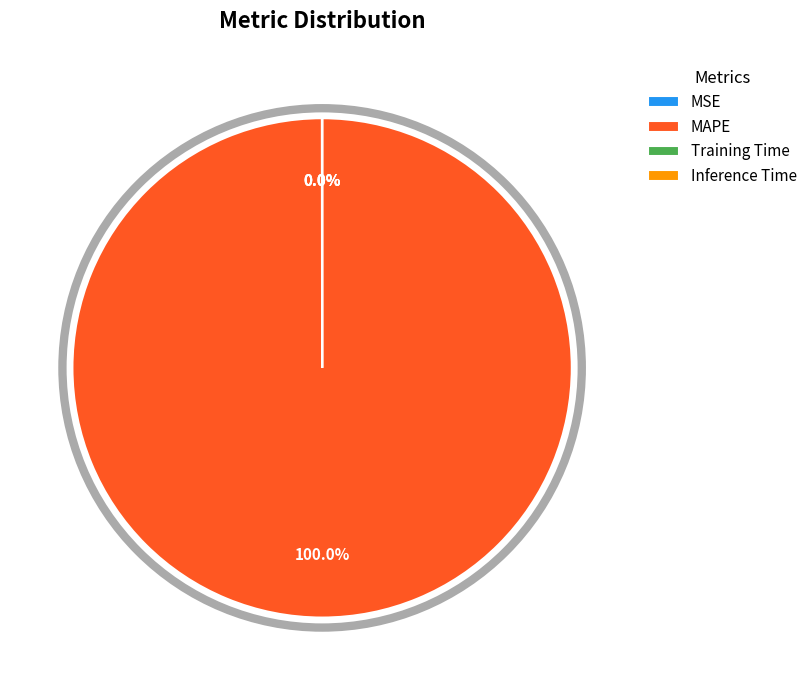

Which slice is the largest?

MAPE